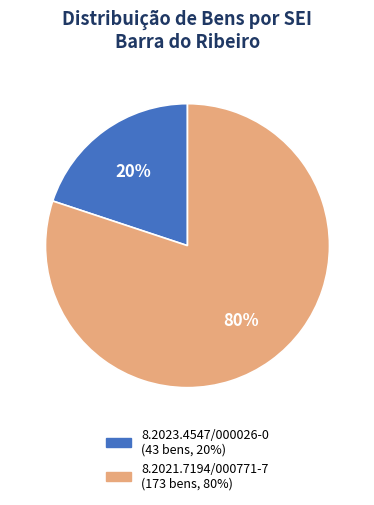

To the nearest percent, what is the difference between the largest and smallest slice percentages?

60%